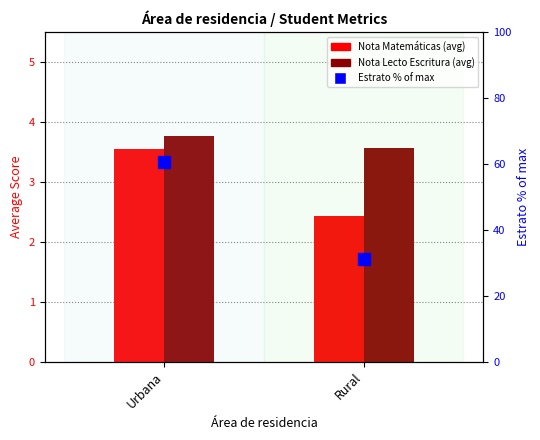

At which label does Estrato (% of max) reach its minimum?

Rural